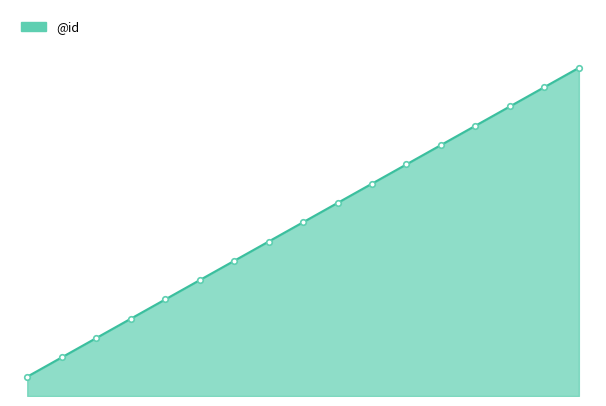

Does the chart display data point markers on the line(s)?

No